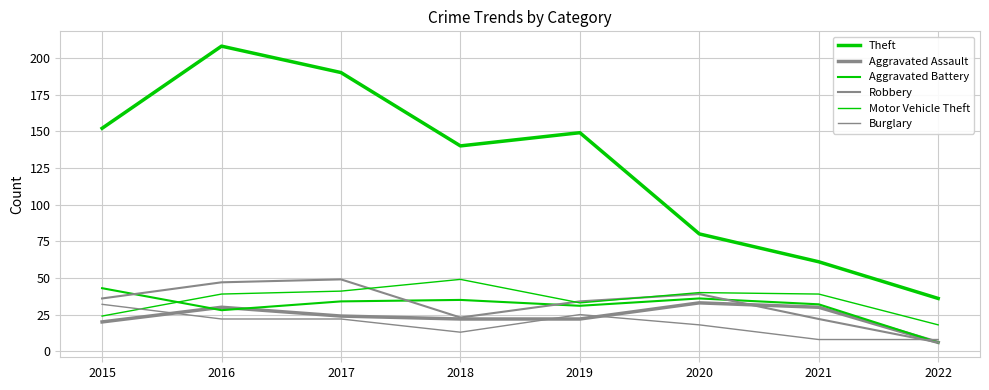

Reading left to right, list all the values displayed in this chart.

Theft: 2015=152	2016=208	2017=190	2018=140	2019=149	2020=80	2021=61	2022=36
Aggravated Assault: 2015=20	2016=30	2017=24	2018=22	2019=22	2020=33	2021=30	2022=6
Aggravated Battery: 2015=43	2016=28	2017=34	2018=35	2019=31	2020=36	2021=32	2022=6
Robbery: 2015=36	2016=47	2017=49	2018=23	2019=34	2020=39	2021=22	2022=6
Motor Vehicle Theft: 2015=24	2016=39	2017=41	2018=49	2019=33	2020=40	2021=39	2022=18
Burglary: 2015=32	2016=22	2017=22	2018=13	2019=25	2020=18	2021=8	2022=8